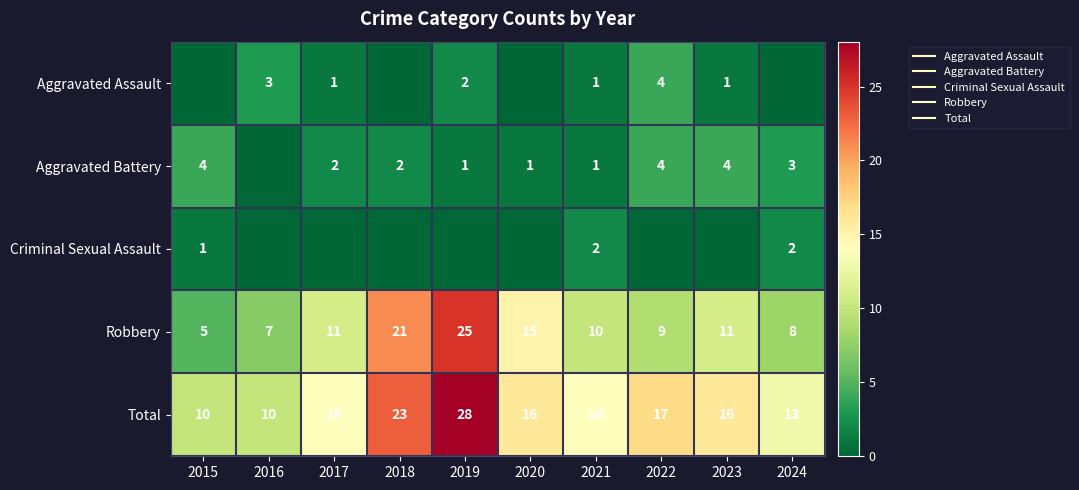

What is the sum of all Aggravated Battery values?

22